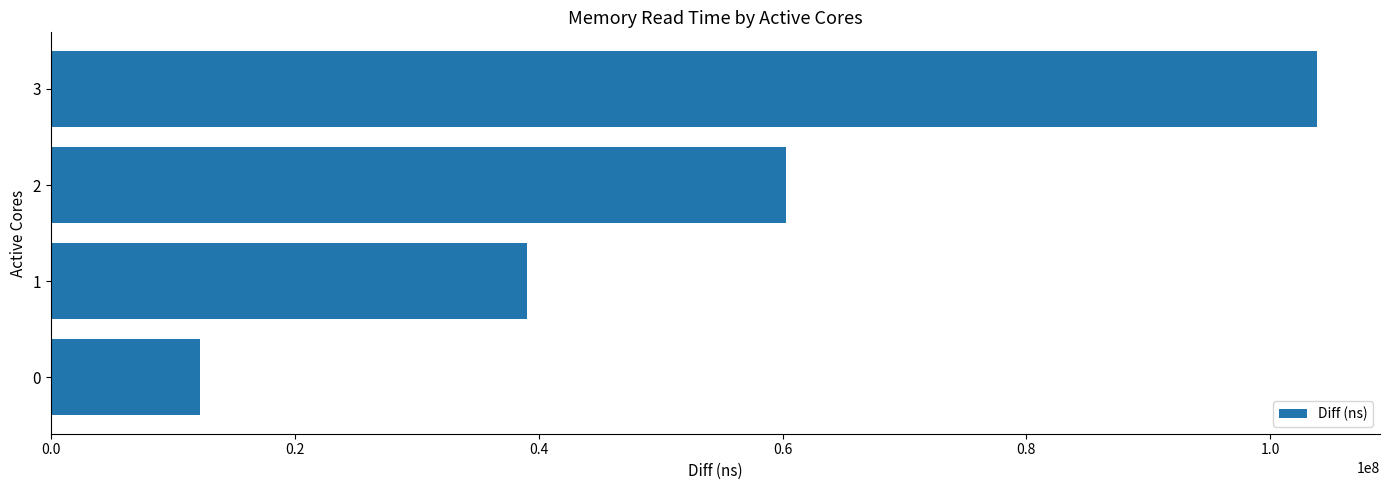

What is the change in value from 0 to 1?

+26842012